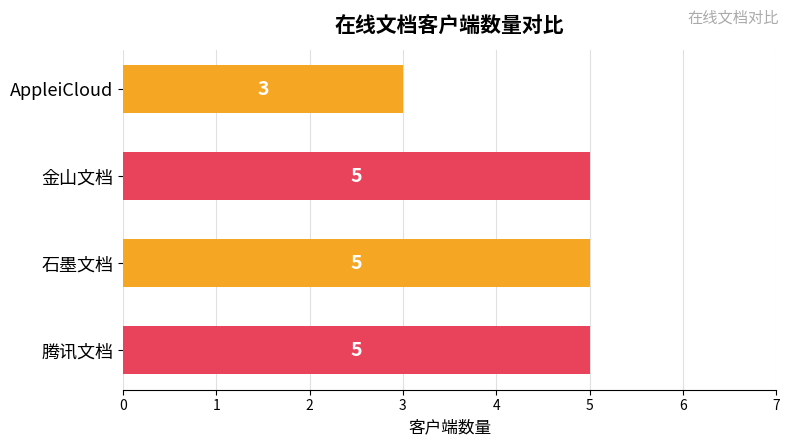

What is the label of the 2nd bar from the bottom?

石墨文档